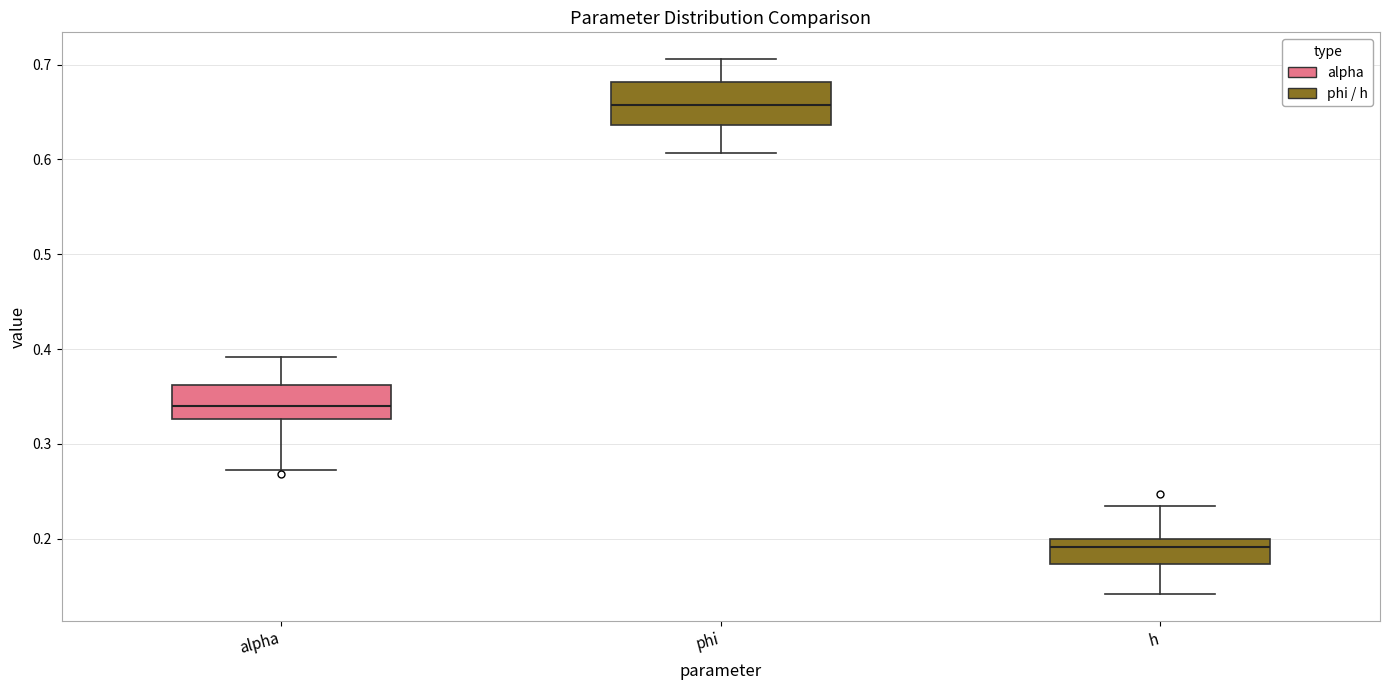

Reading left to right, read every box against the y-axis: the position of its median line, the range the box covers, and the ends of its whiskers. The values are not printed on the chart, so give them approximately, as read against the axis.

alpha: median 0.34, box 0.33 to 0.36, whiskers 0.27 to 0.39
phi: median 0.66, box 0.64 to 0.68, whiskers 0.61 to 0.71
h: median 0.19, box 0.17 to 0.20, whiskers 0.14 to 0.23